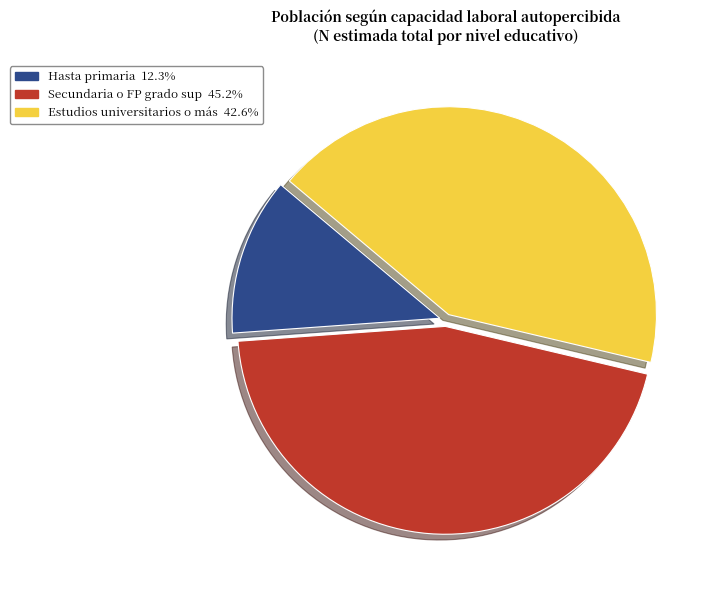

What is the largest slice in the pie chart?

Secundaria o FP grado sup